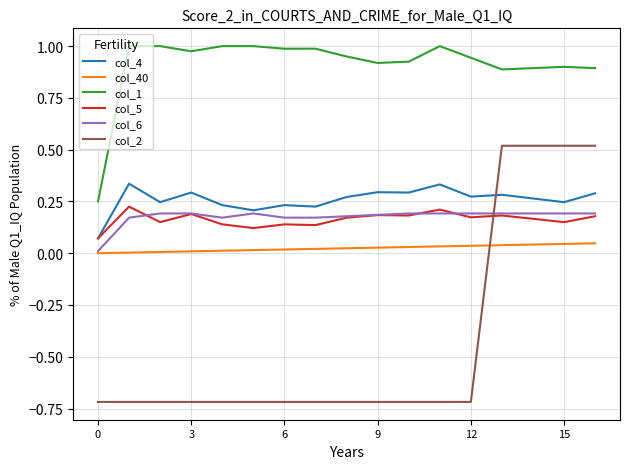

True or false: col_1 and col_6 intersect in this chart.

False